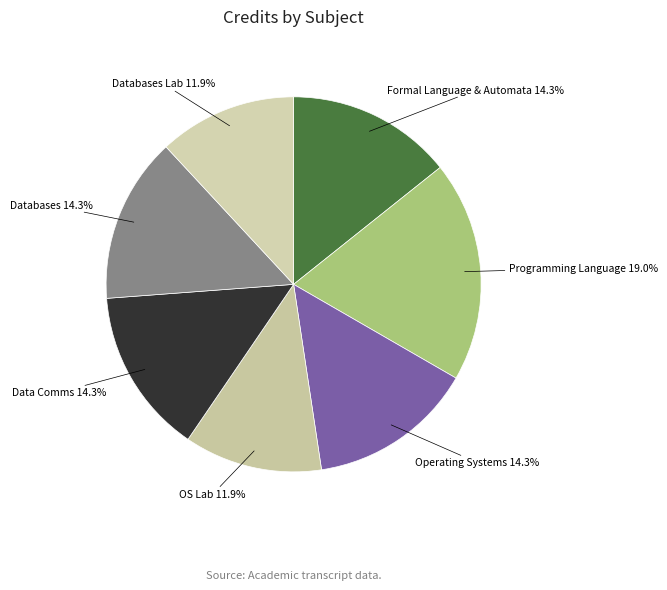

Which has a higher value, Programming Language 19.0% or Data Comms 14.3%?

Programming Language 19.0%